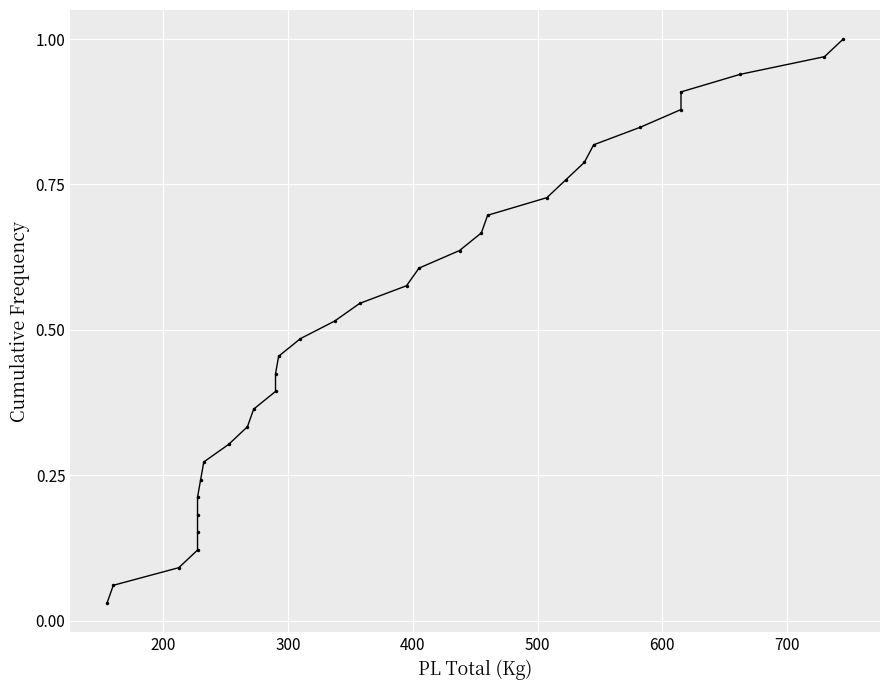

How many lines are shown in the chart?

1